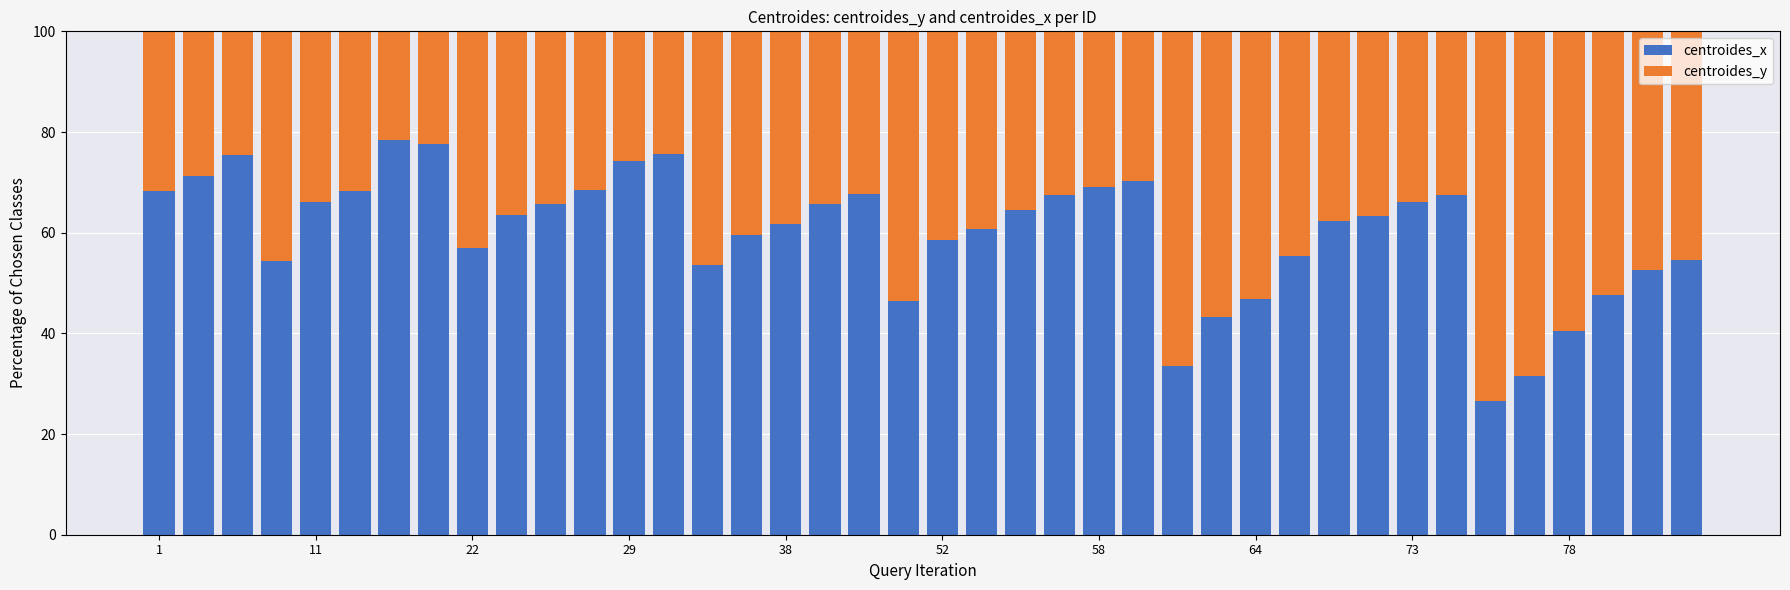

What is the highest value of the centroides_x series?

78.5